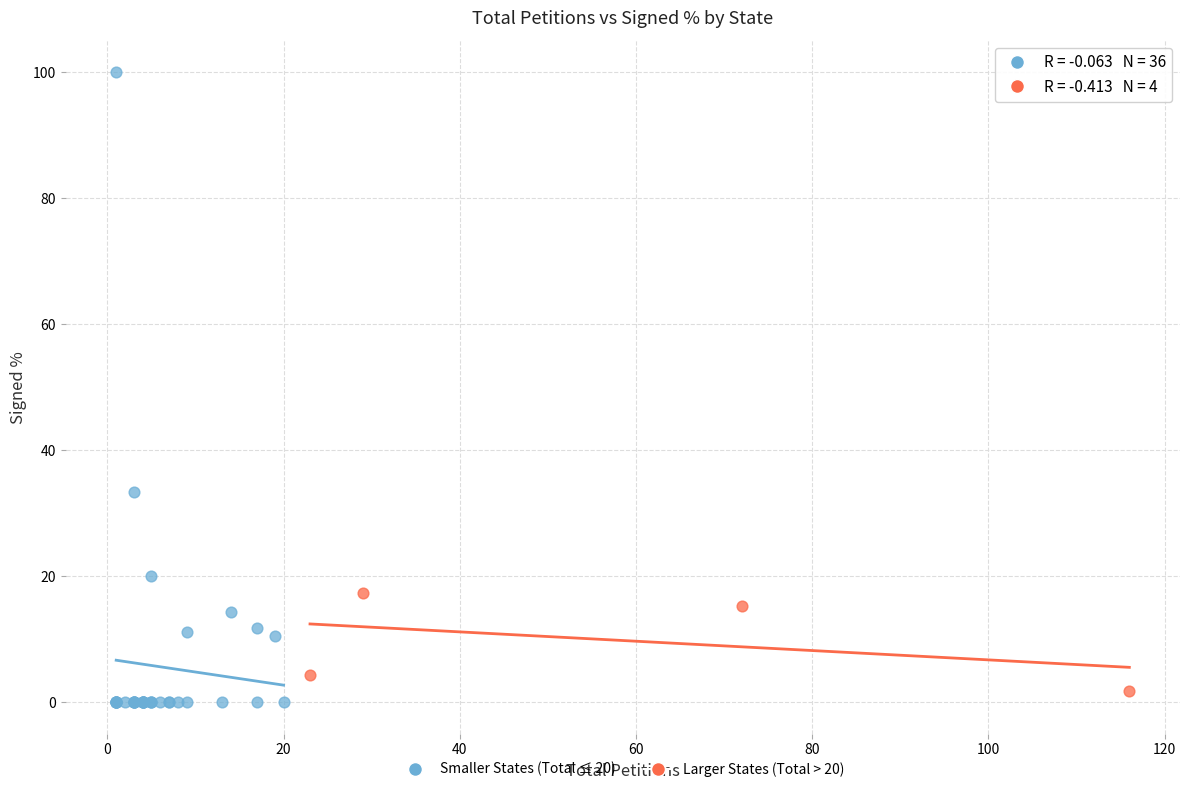

Which series has the widest spread of Y values?

Smaller States (Total ≤ 20)